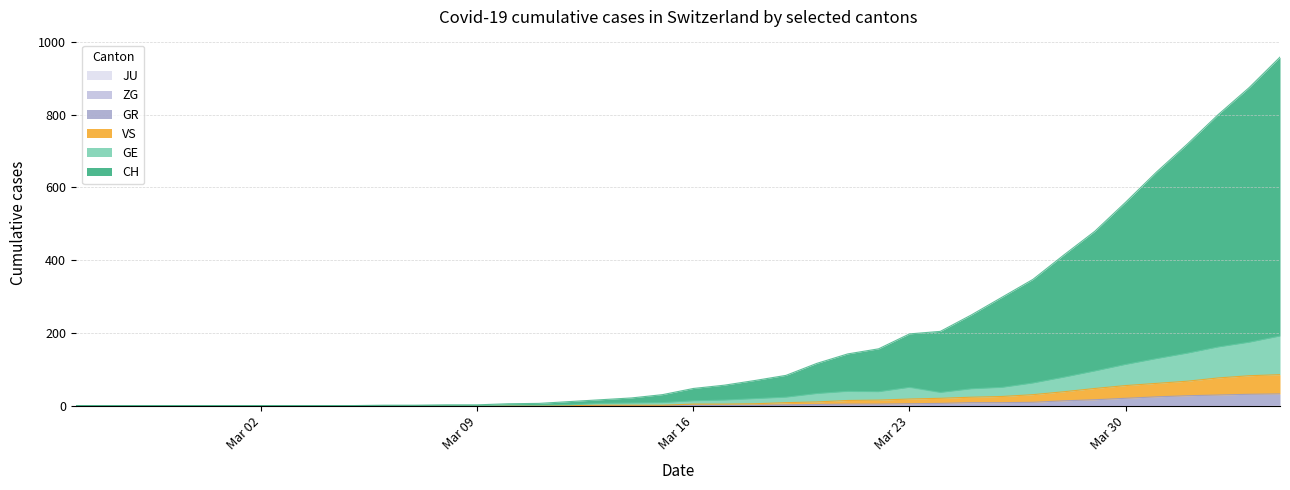

Does the chart display data point markers on the line(s)?

No